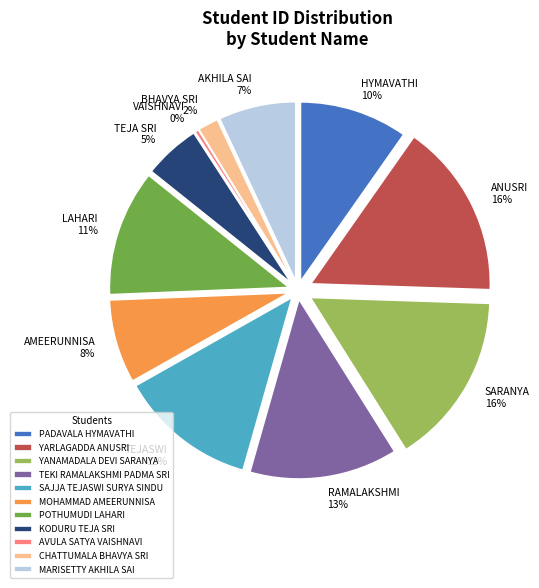

To the nearest percent, what portion does POTHUMUDI LAHARI represent?

11%